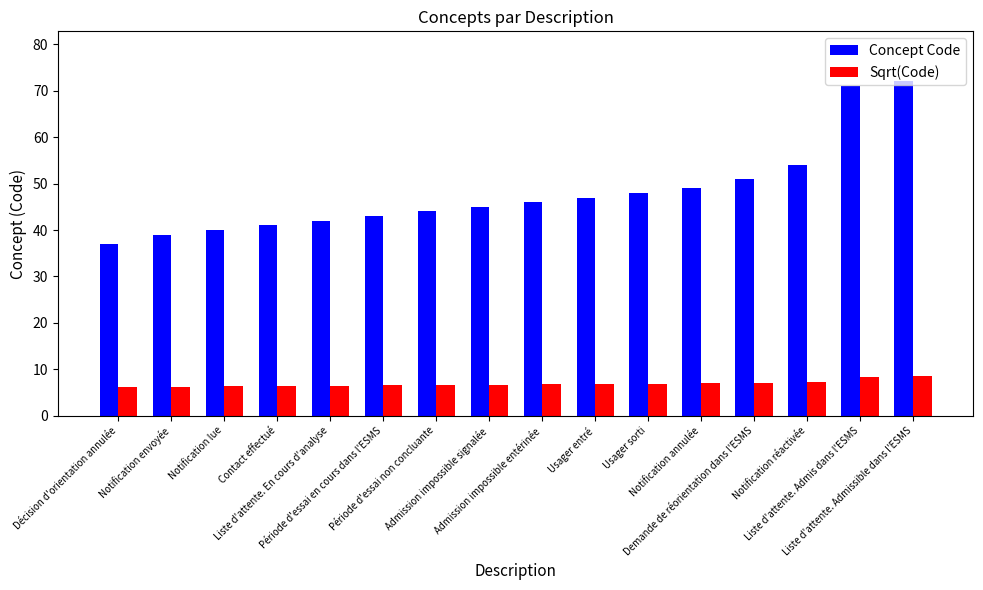

How many groups of bars are there?

16